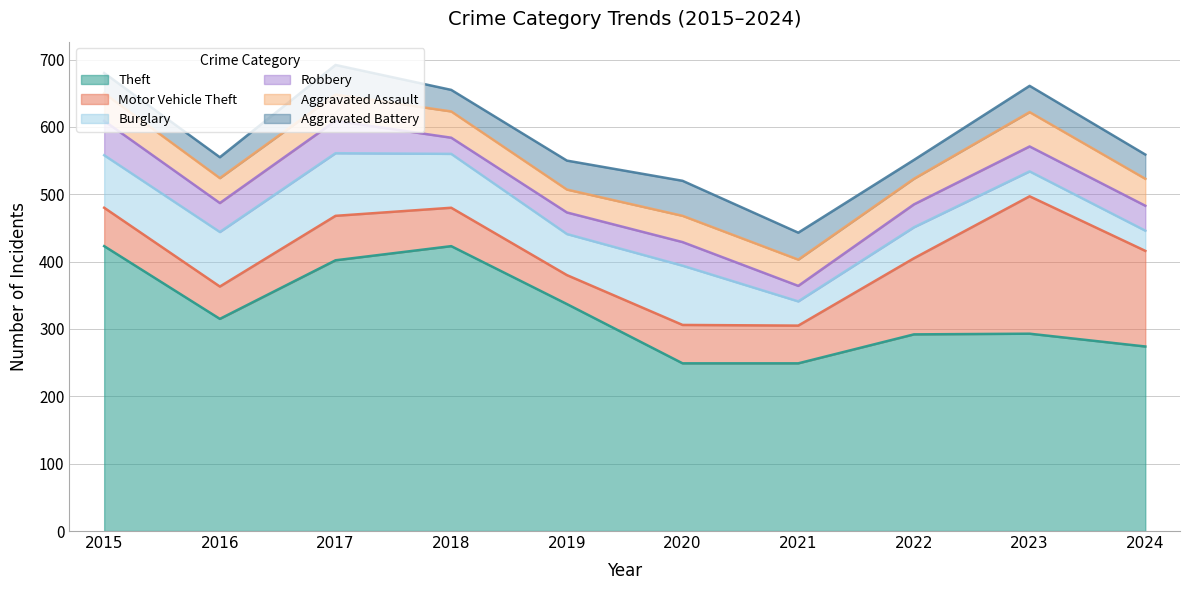

Which series changed the most between 2015 and 2021?

Theft